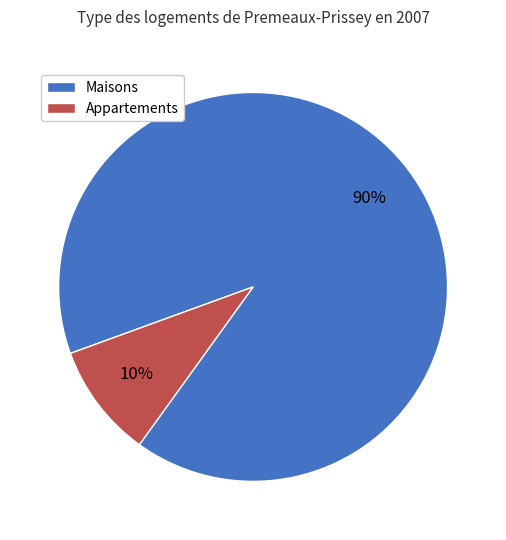

Is there any slice that represents more than half of the pie?

Yes